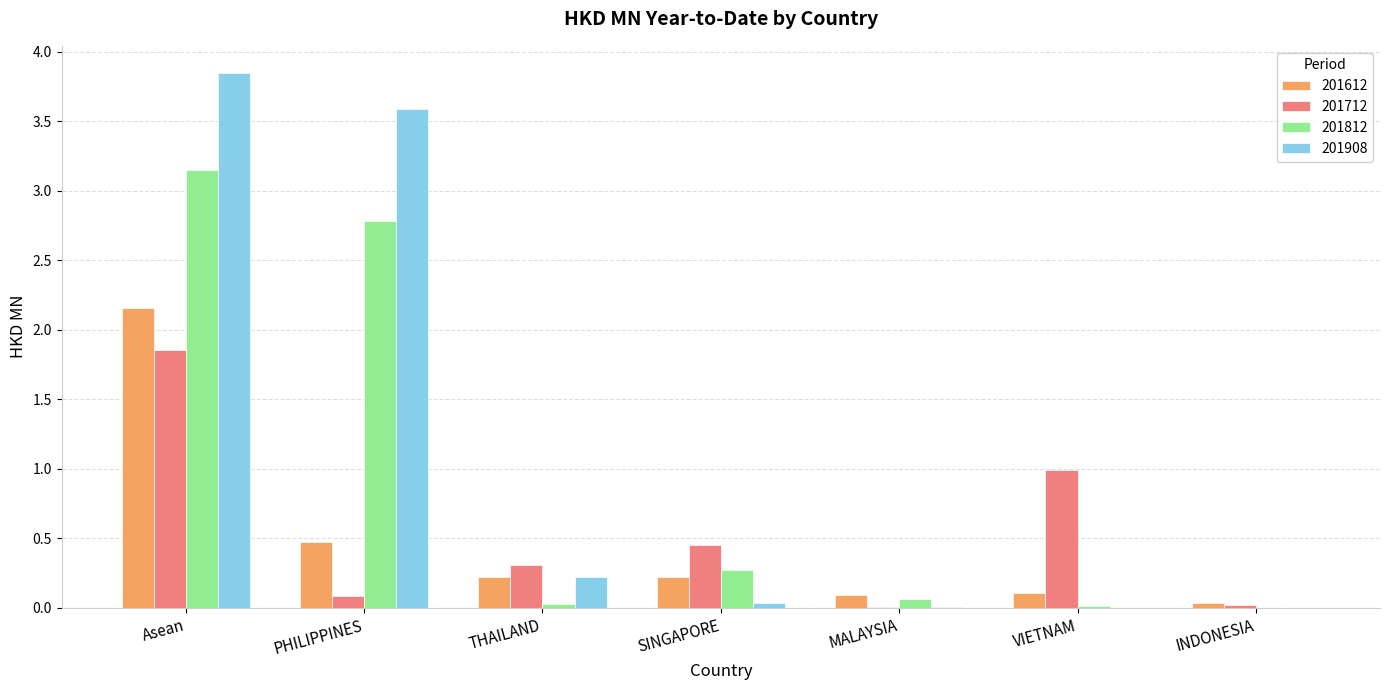

At which label does 201712 reach its peak?

Asean